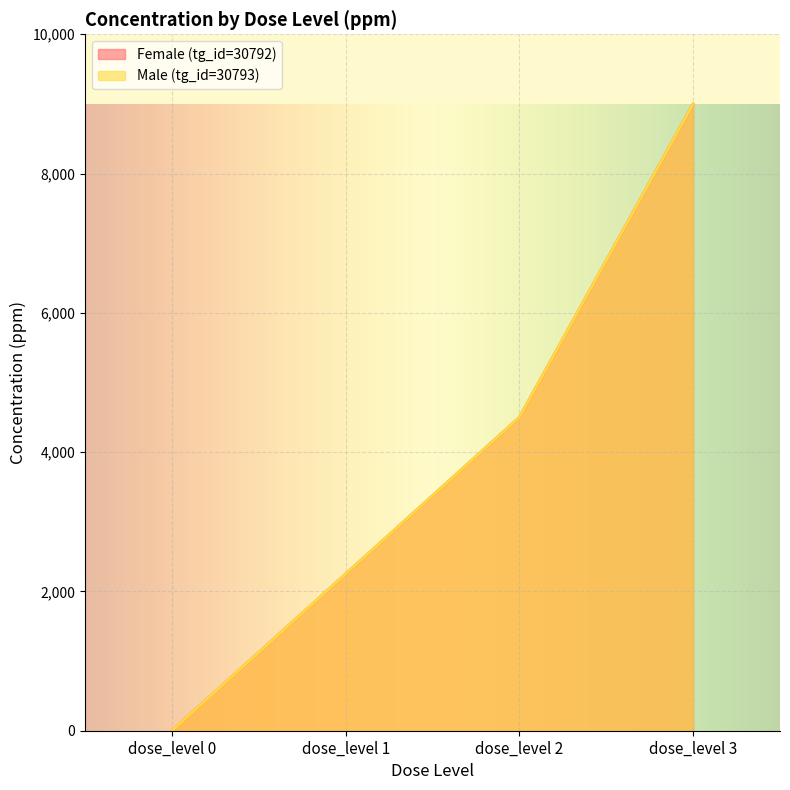

Rank the series at dose_level 3 from lowest to highest value.

Female (tg_id=30792), Male (tg_id=30793)